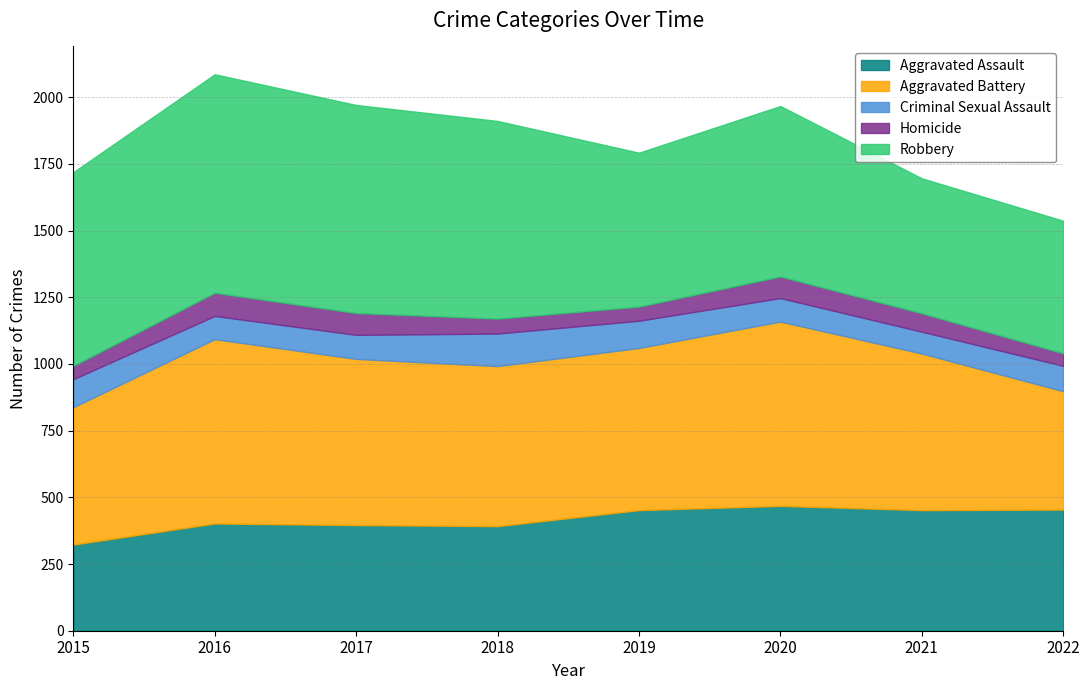

What is the spread (max minus min) of values at 2016?

732